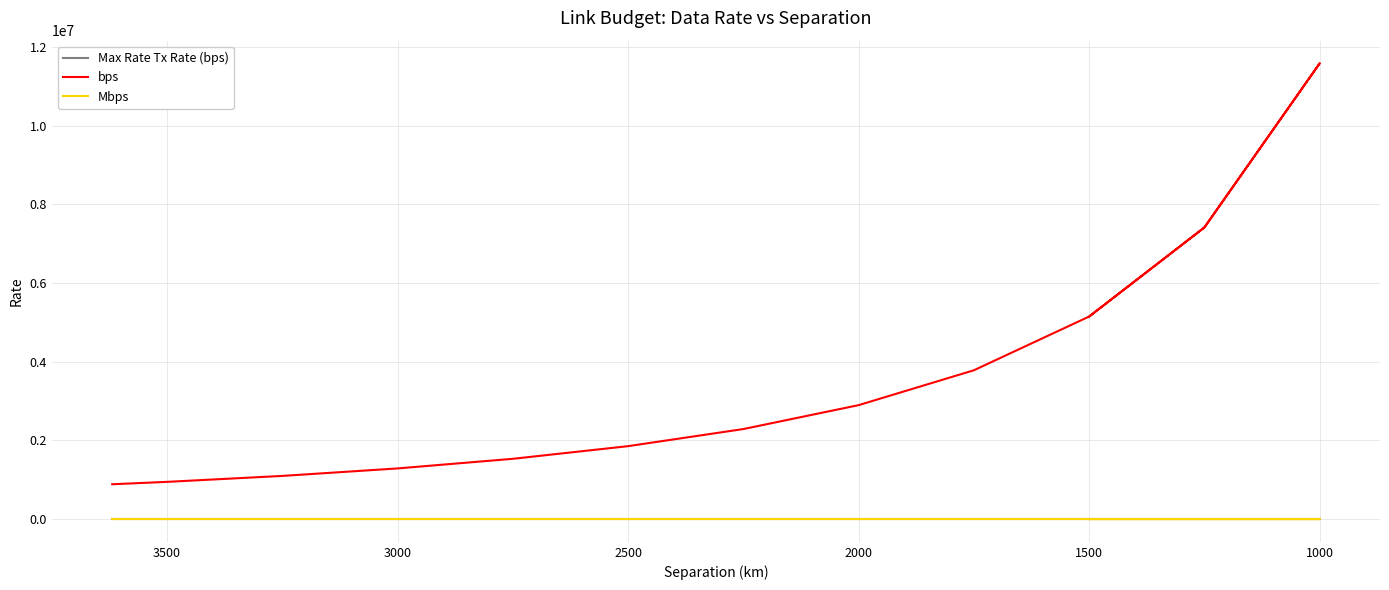

Which series changed the most between 1500 and 3000?

bps